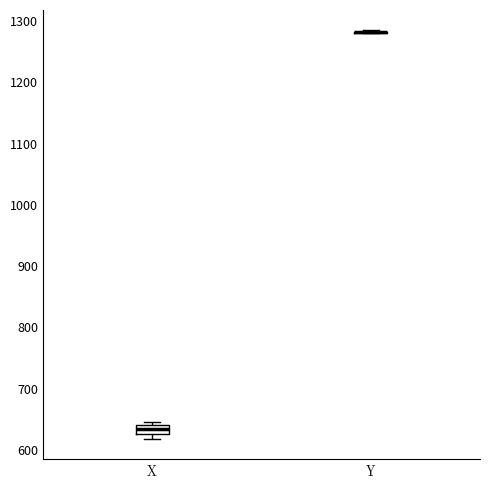

Which box is the tallest, from its lower edge to its upper edge?

X